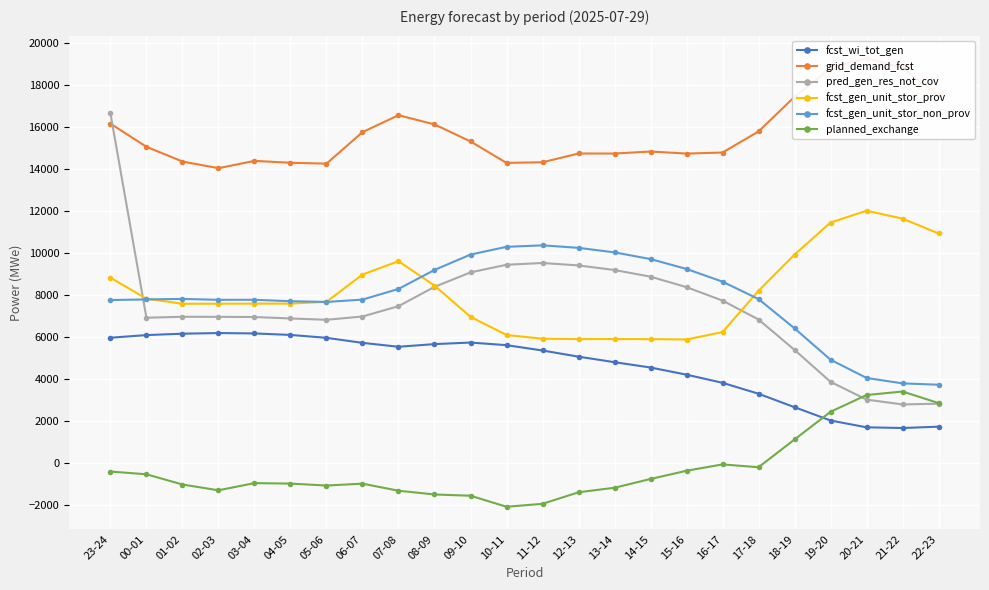

What is the total value across all series at 06-07?

44203